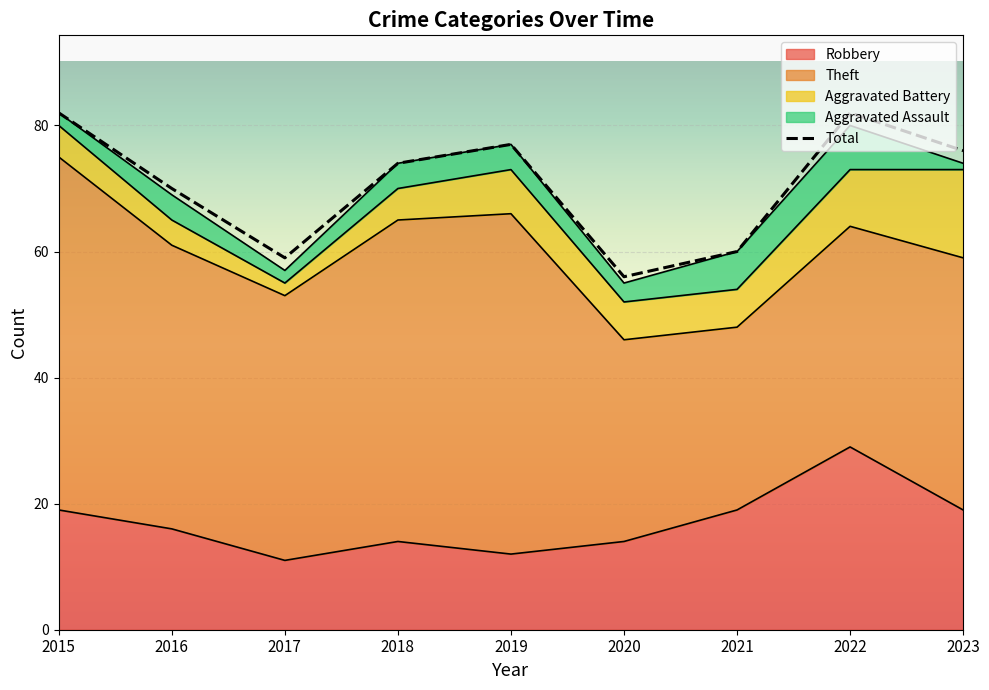

What is the value of the 5th point from the left?

77